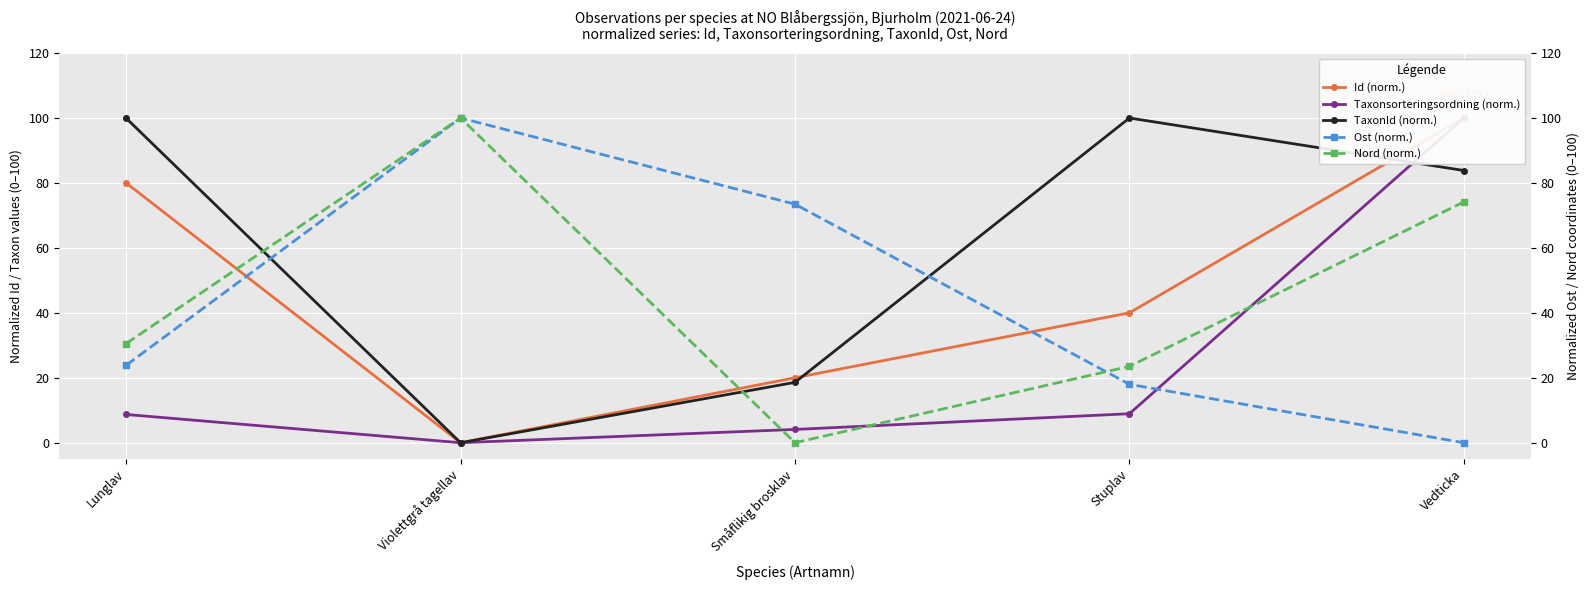

What is the sum of the Ost (norm.) values at Violettgrå tagellav and Lunglav?

123.9